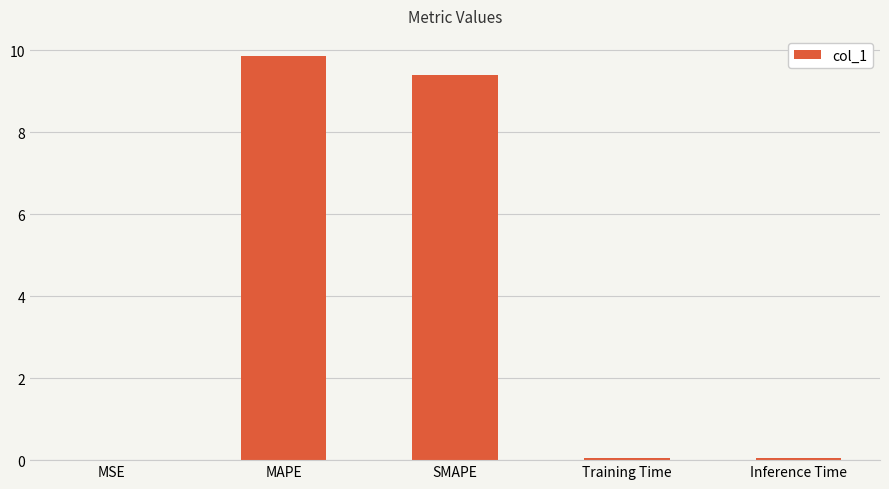

The chart shows a value of 9.9 at MAPE. True or false?

True